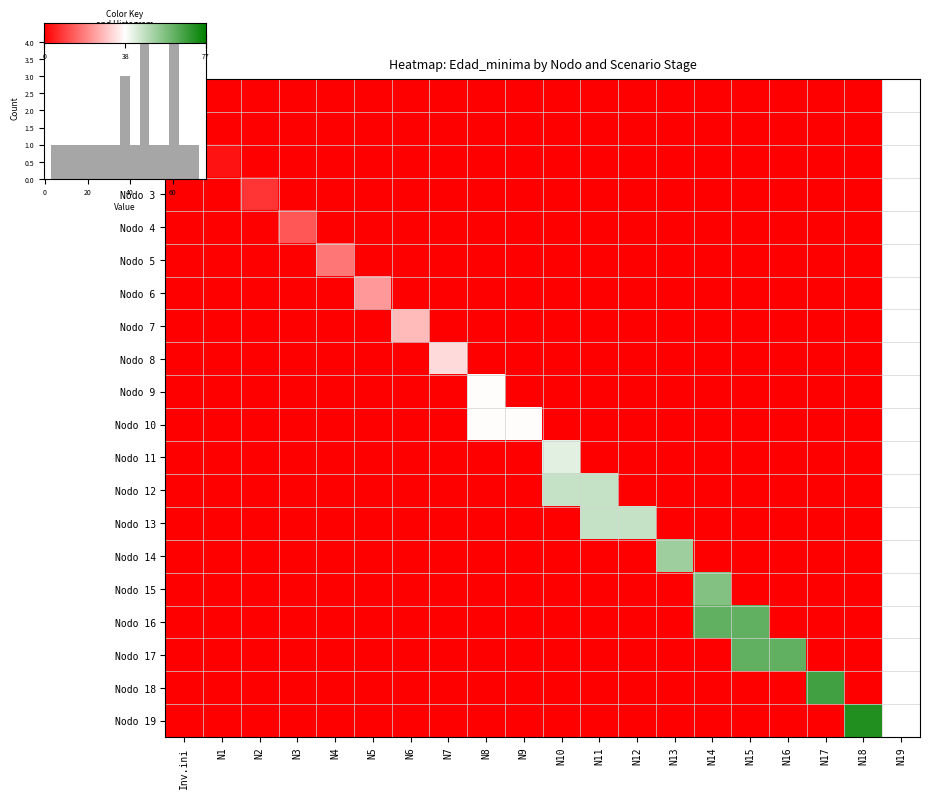

How many values in the Nodo 4 series exceed 0?

1